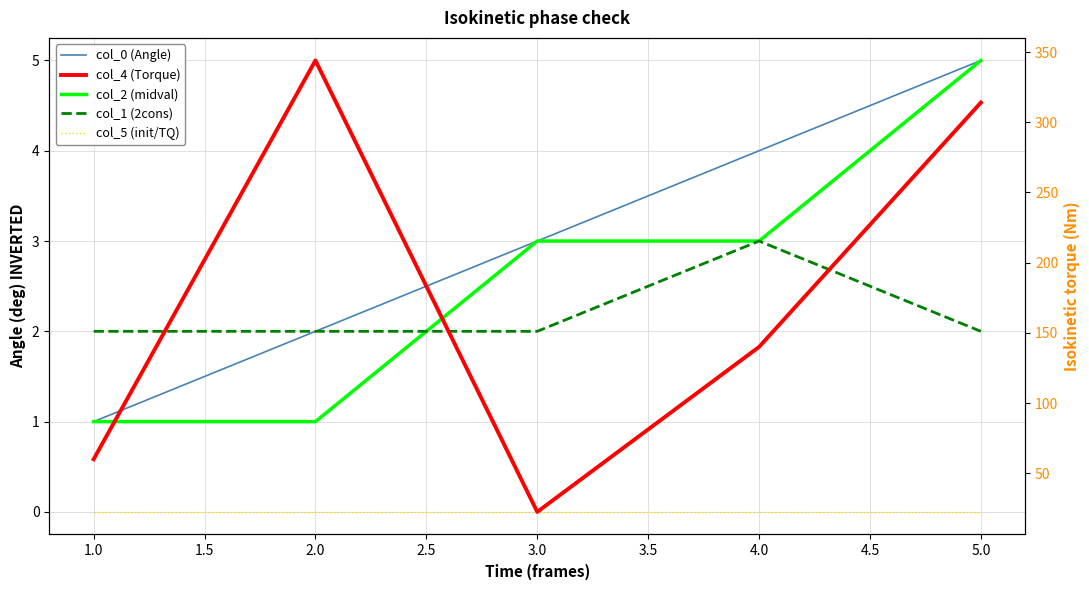

True or false: col_4 (Torque) and col_0 (Angle) intersect in this chart.

False